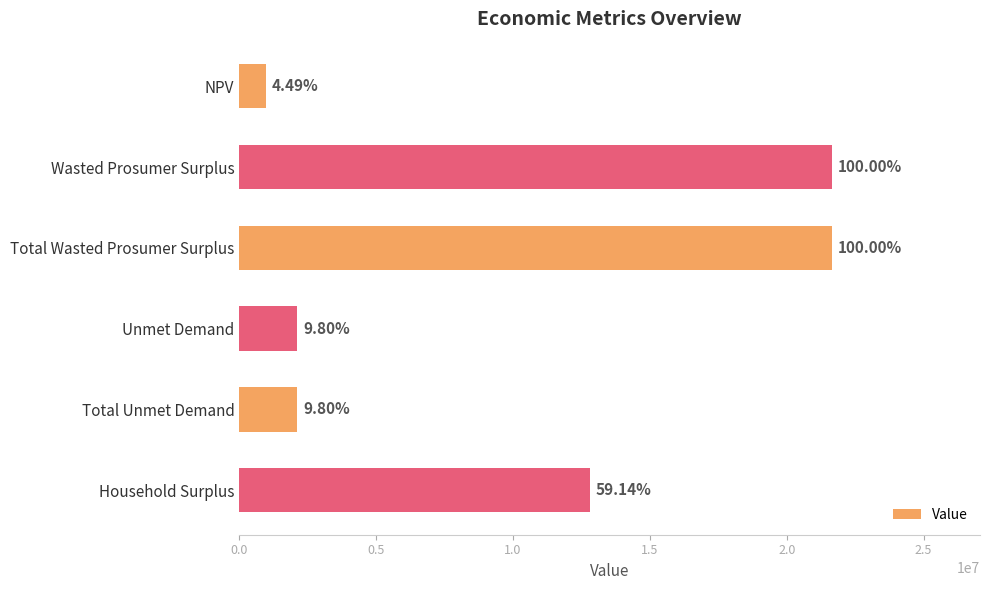

What is the minimum value shown in the chart?

972851.4